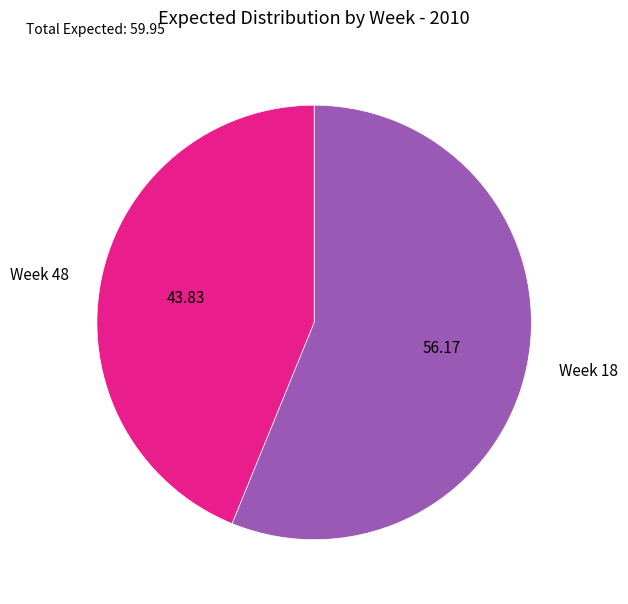

Between Week 48 and Week 18, which is larger?

Week 18